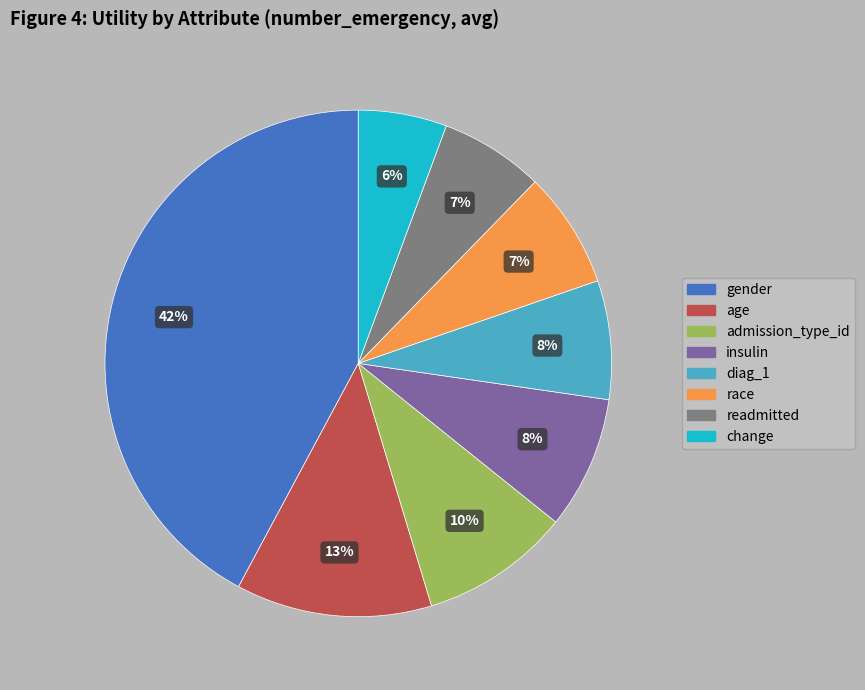

The diag_1 slice represents 8% of the pie. True or false?

True